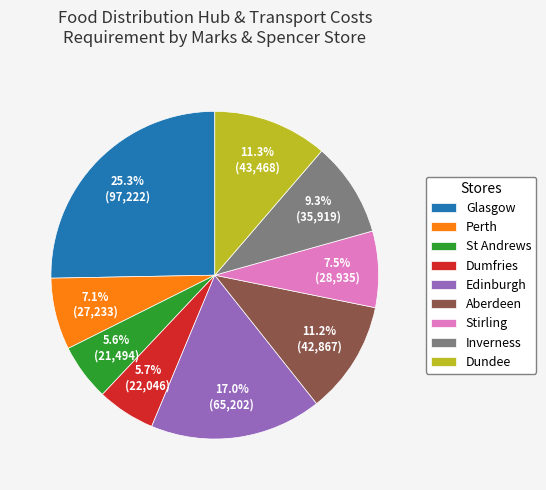

Combined, what portion of the pie is Perth and Inverness?

16.4%